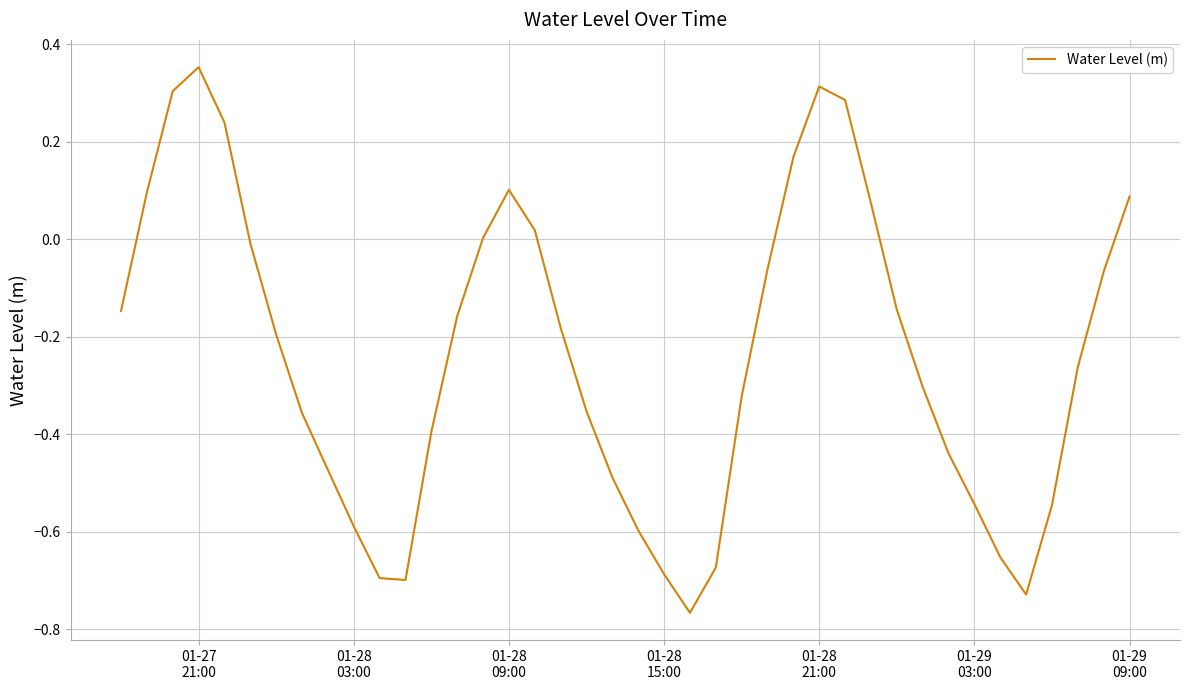

What is the difference between the maximum and minimum values?

1.1